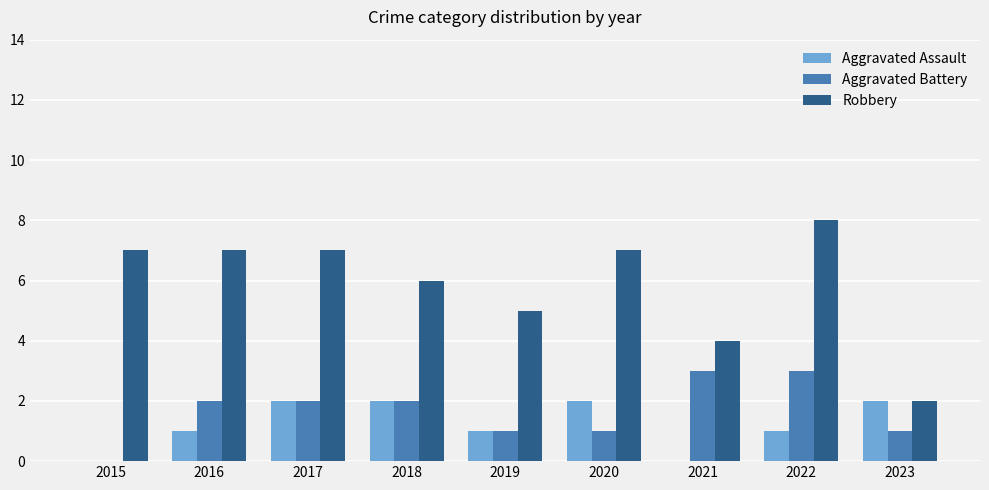

Which series has the widest spread of values?

Robbery